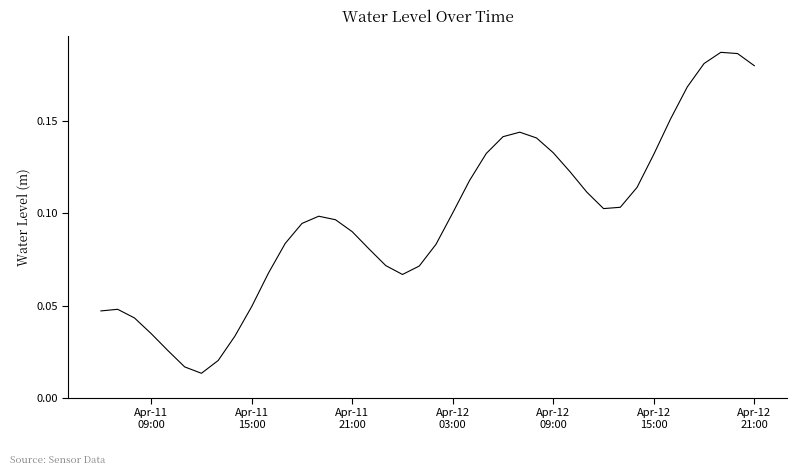

Does the chart display data point markers on the line(s)?

No